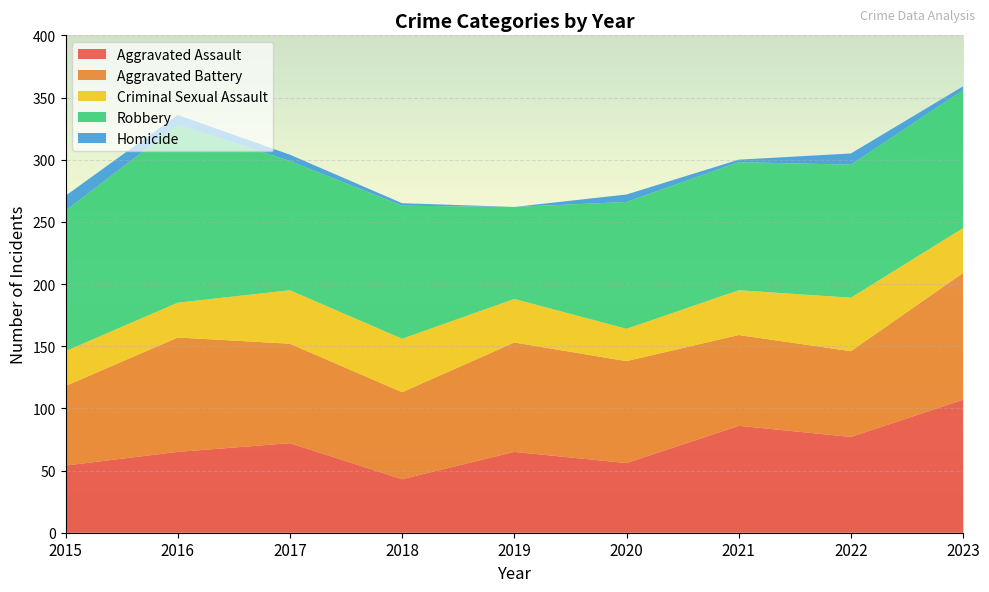

Reading right to left, extract all data points from this chart.

Aggravated Assault: 107	77	86	56	65	43	72	65	54
Aggravated Battery: 102	69	73	82	88	70	80	92	64
Criminal Sexual Assault: 36	43	36	26	35	43	43	28	28
Robbery: 111	107	103	102	74	107	104	143	113
Homicide: 3	9	2	6	0	2	5	8	12